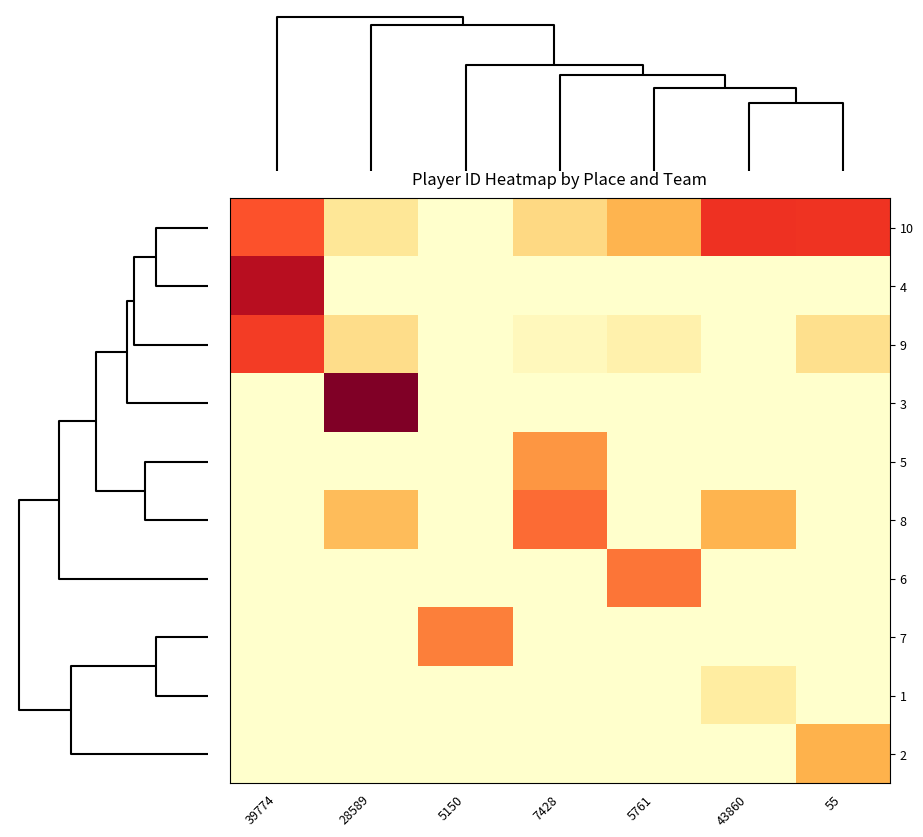

Which series changed the most between 5761 and 43860?

6